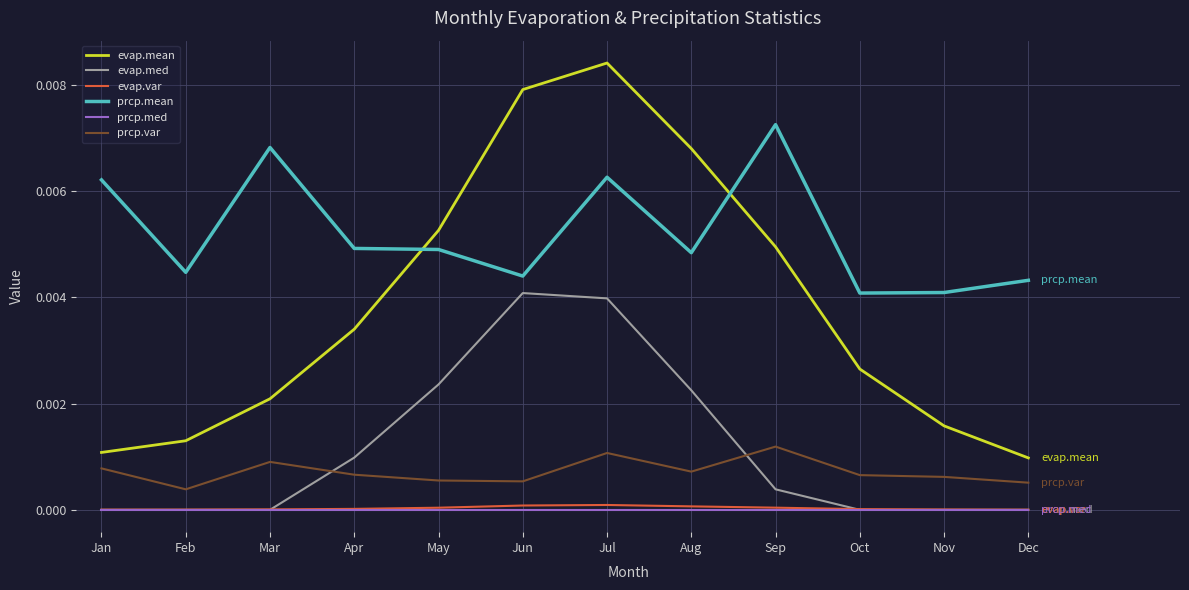

Is the value of prcp.med at Aug greater than the value of evap.mean at Feb?

No